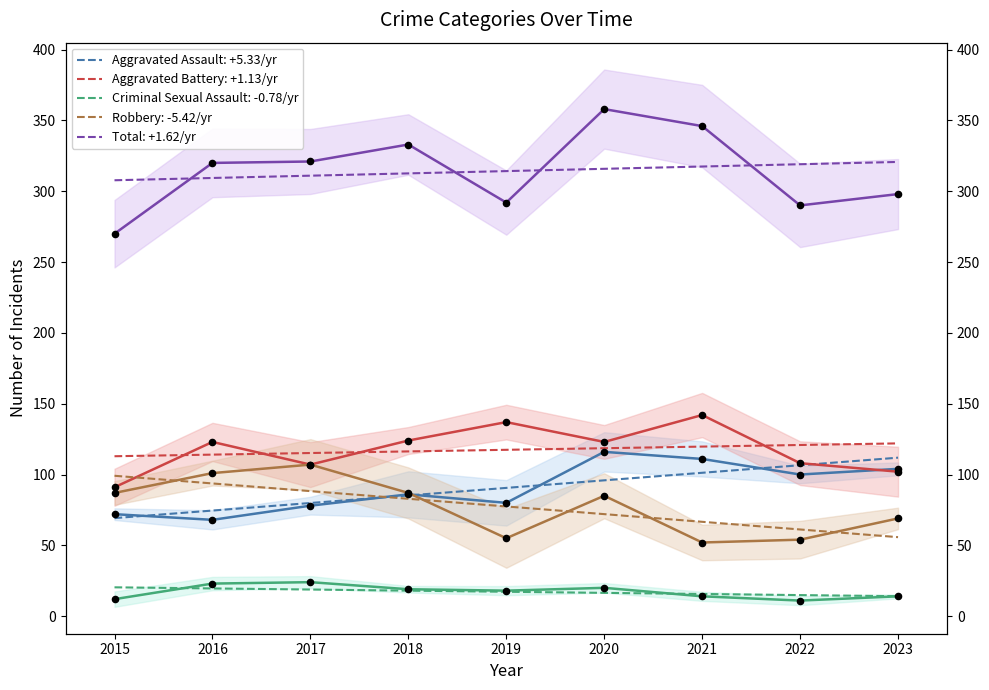

Which series has the largest total across all categories?

Total